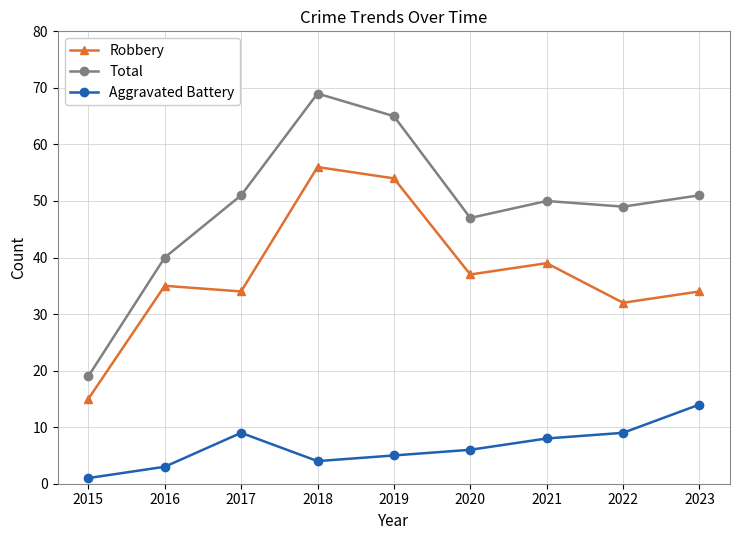

Reading left to right, list all the values displayed in this chart.

Robbery: 15	35	34	56	54	37	39	32	34
Total: 19	40	51	69	65	47	50	49	51
Aggravated Battery: 1	3	9	4	5	6	8	9	14